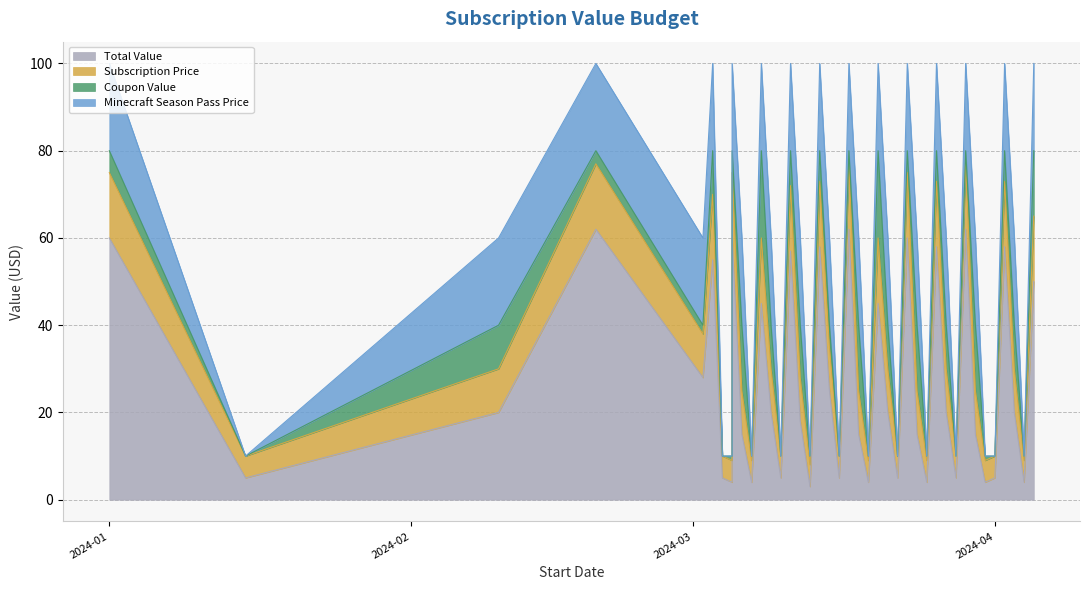

How many distinct data groups are displayed?

4